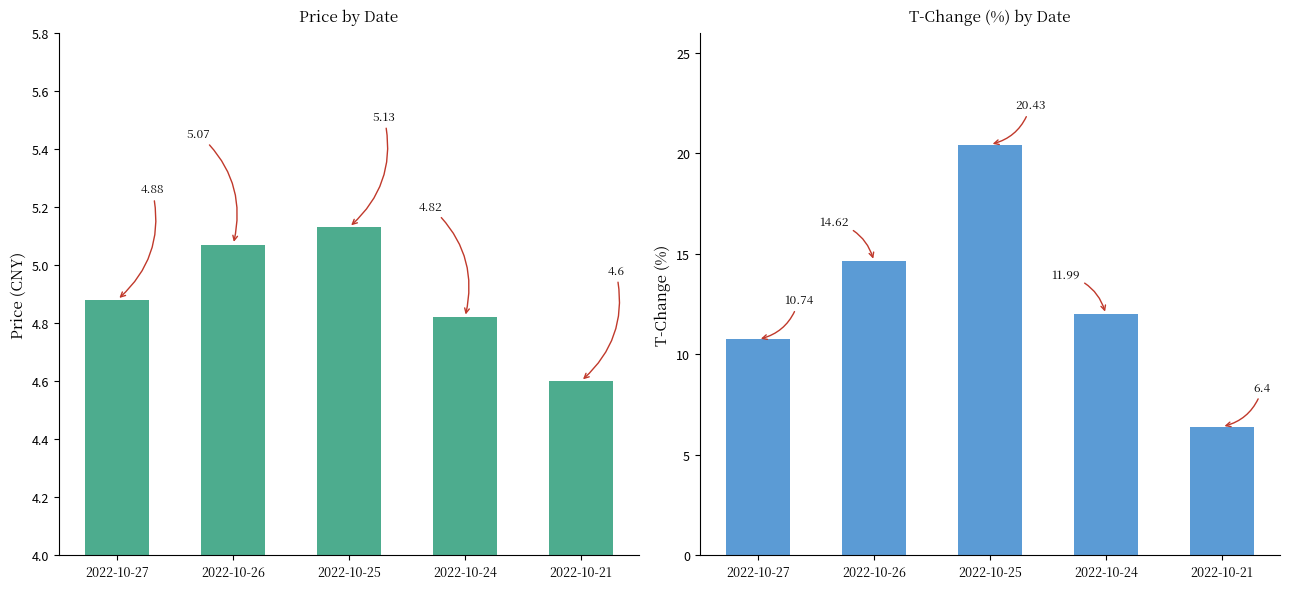

What is the highest value of the t_change series?

20.4